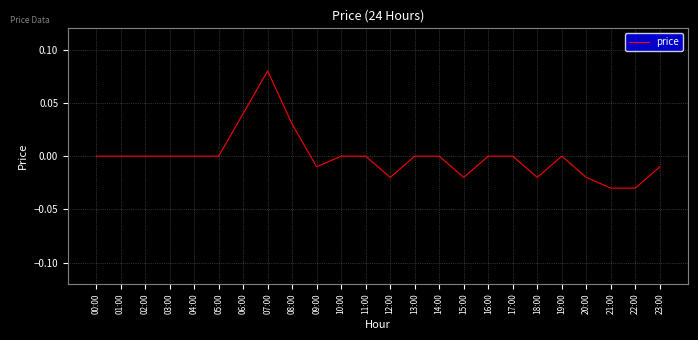

Which has a higher value, 16:00 or 15:00?

16:00